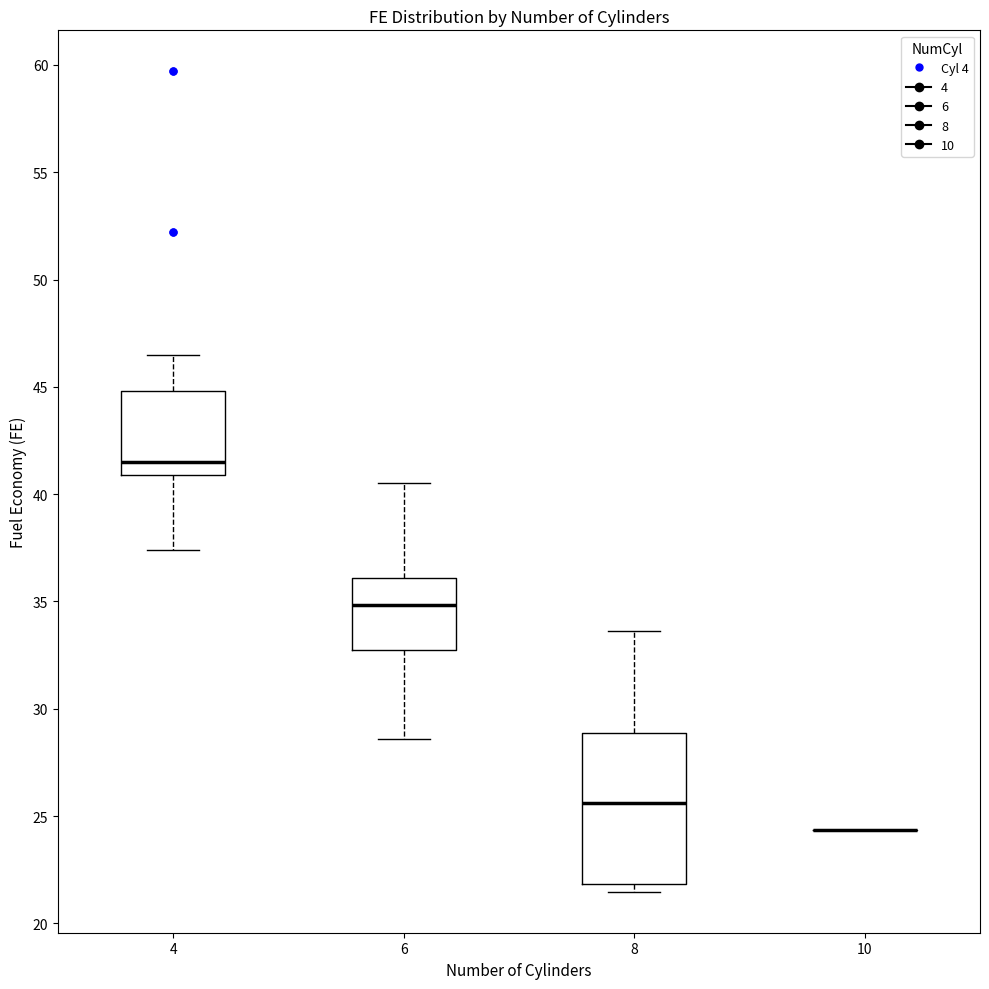

Reading left to right, transcribe this box plot: for each box, give where its median line is, the range the box spans, and where its two whiskers end, as read against the y-axis. The values are not printed on the chart, so give them approximately, as read against the axis.

4: median 41.5, box 41.0 to 45.0, whiskers 37.5 to 46.5
6: median 35.0, box 32.5 to 36.0, whiskers 28.5 to 40.5
8: median 25.5, box 22.0 to 29.0, whiskers 21.5 to 33.5
10: box collapsed to a line at 24.5, whiskers 24.5 to 24.5